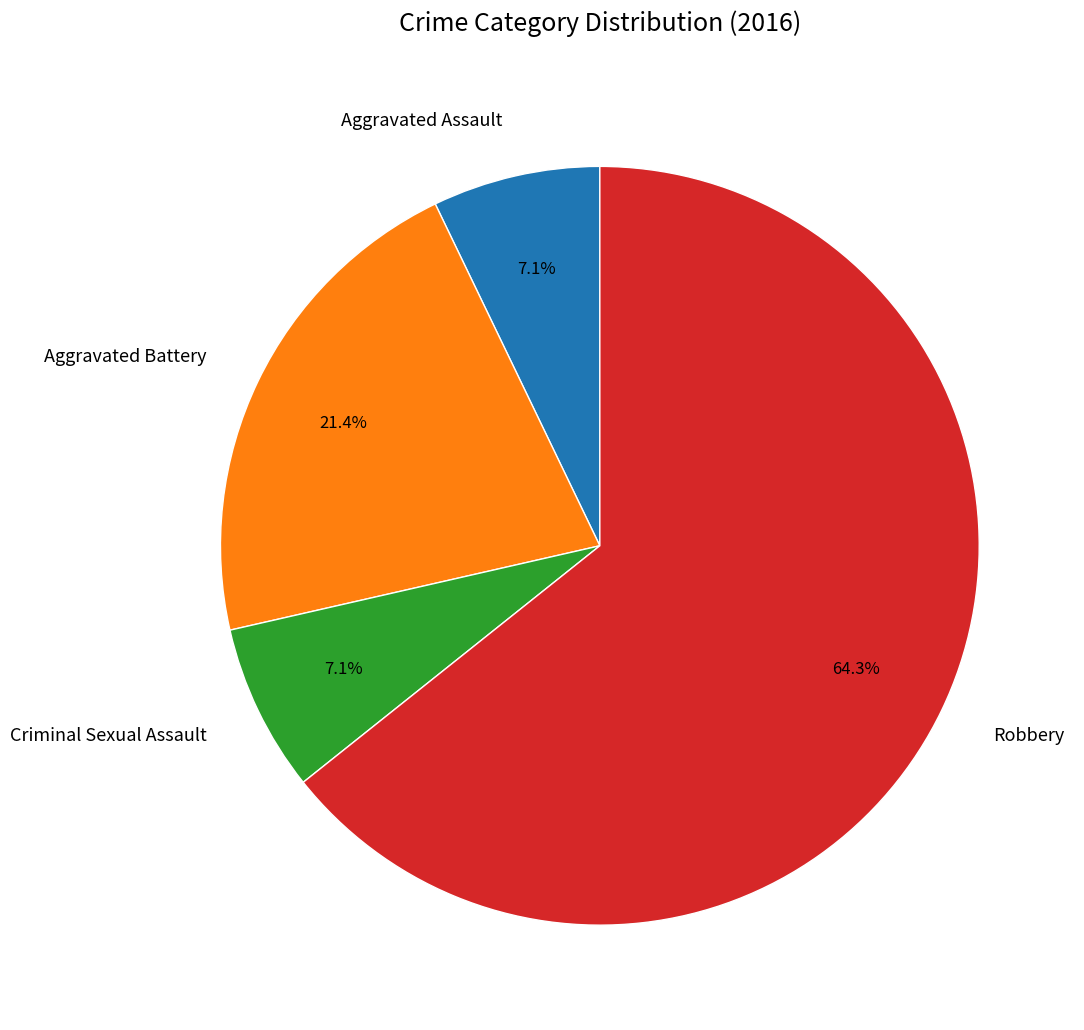

Combined, do Robbery and Aggravated Assault account for over 50%?

Yes